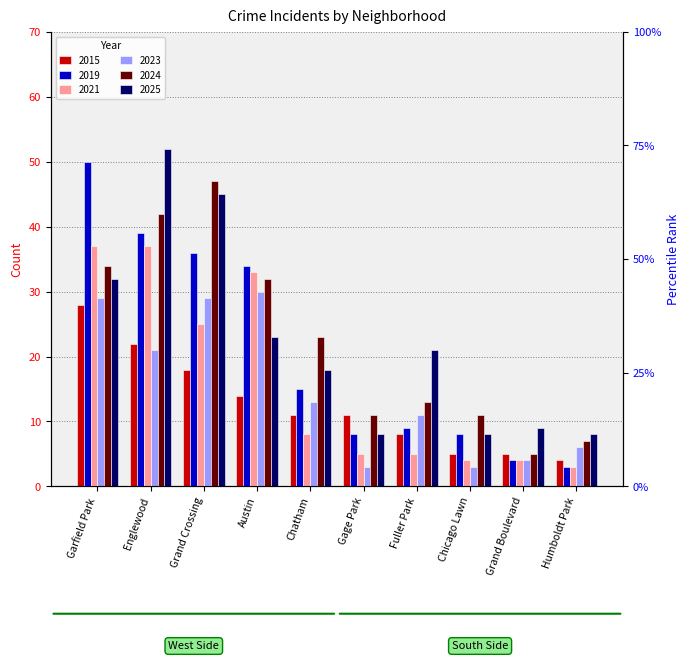

Rank the categories by 2021 value from lowest to highest.

Humboldt Park, Chicago Lawn, Grand Boulevard, Gage Park, Fuller Park, Chatham, Grand Crossing, Austin, Garfield Park, Englewood